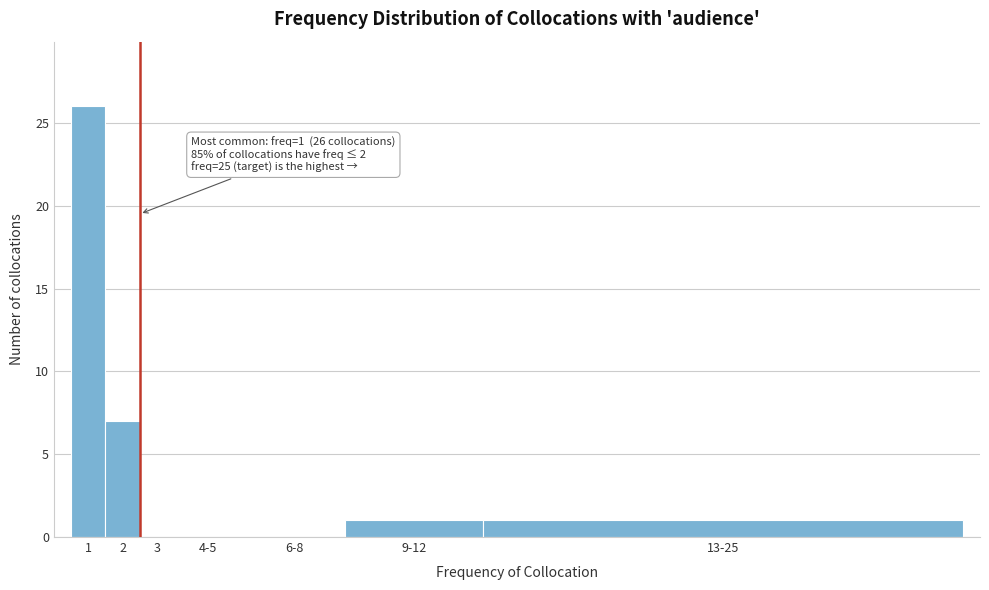

Reading right to left, list all the values displayed in this chart.

13-25=1	9-12=1	6-8=0	4-5=0	3=0	2=7	1=26